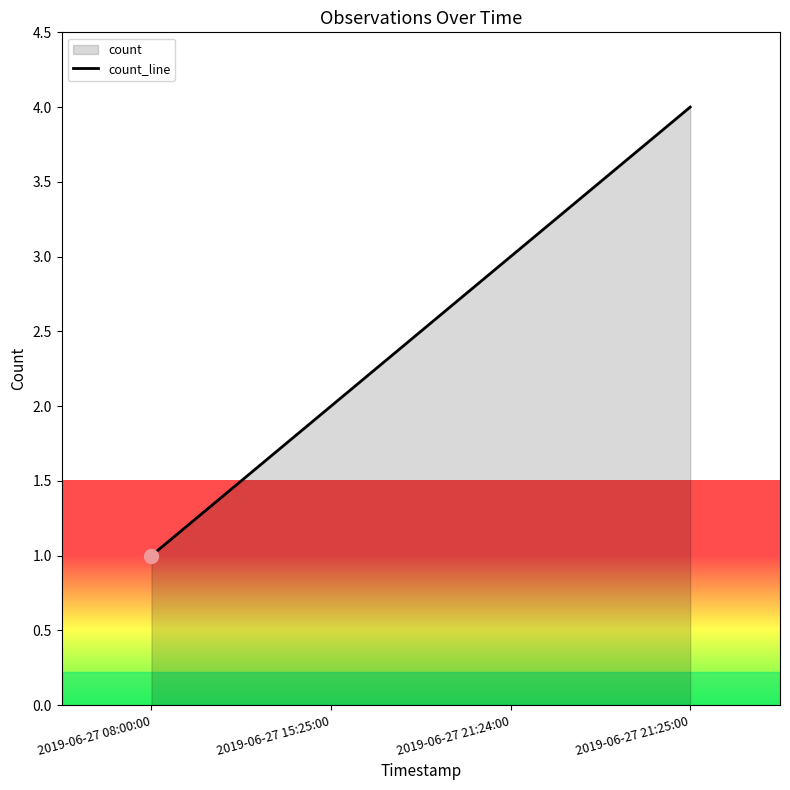

What is the sum of all values?

10